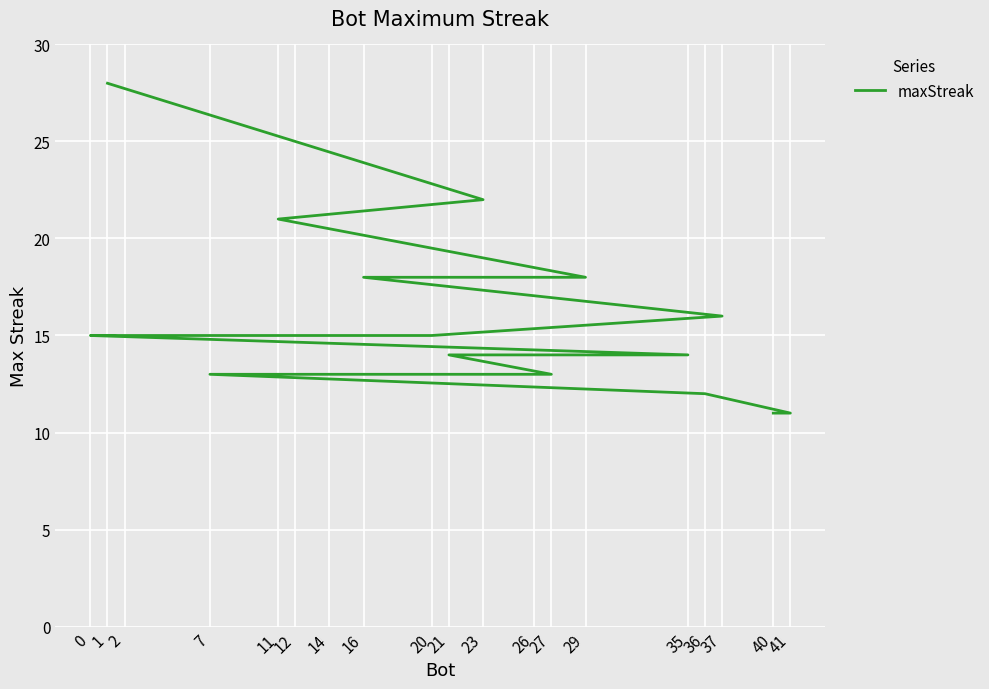

What is the average value?

16